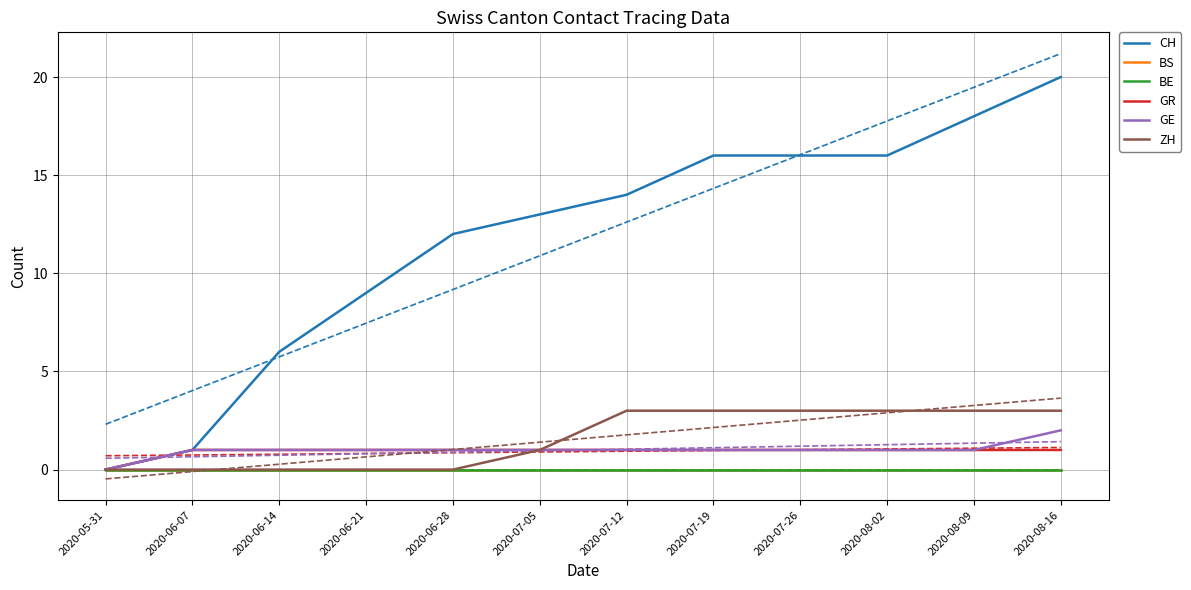

What is the label of the 6th point from the left?

2020-07-05